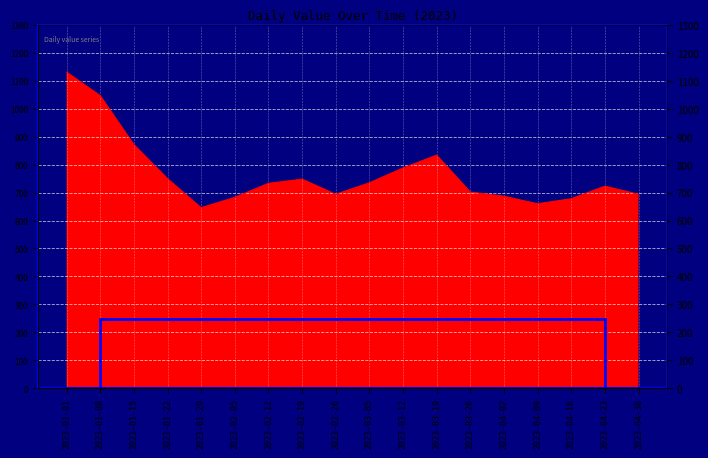

Count the number of categories in the chart.

18